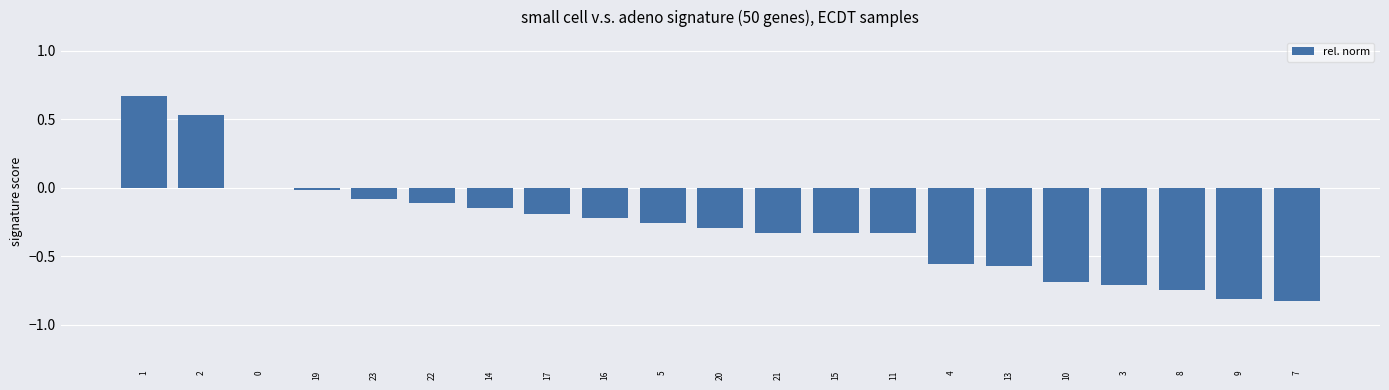

Are the bars grouped side by side (vs. stacked)?

No